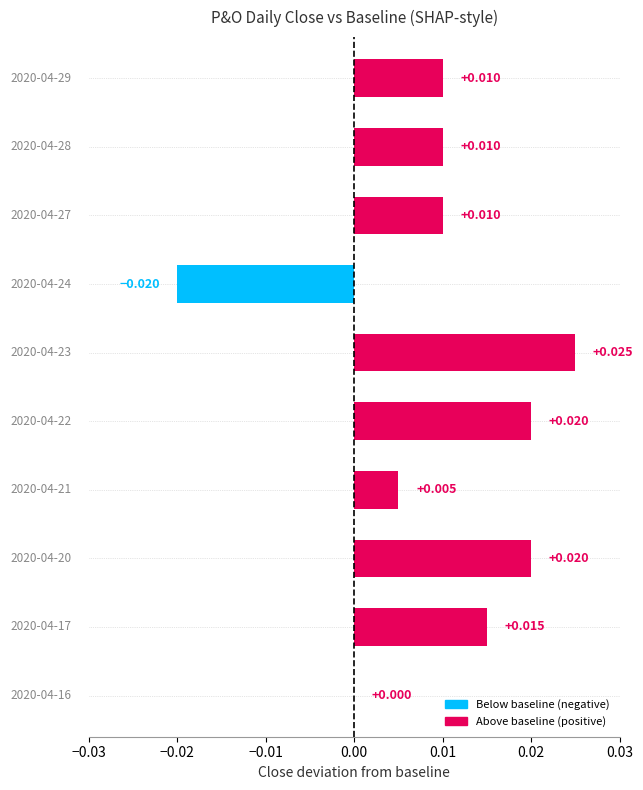

Rank the categories by value from lowest to highest.

2020-04-24, 2020-04-16, 2020-04-21, 2020-04-27, 2020-04-28, 2020-04-29, 2020-04-17, 2020-04-20, 2020-04-22, 2020-04-23